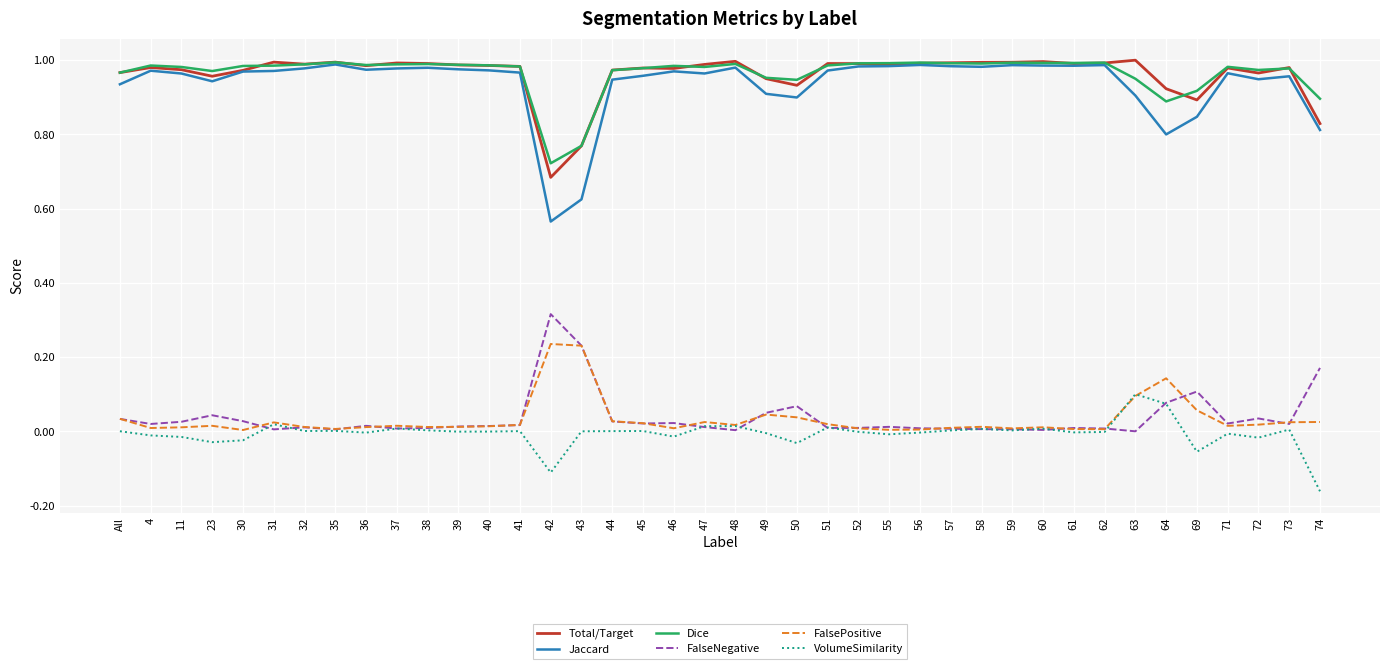

True or false: FalseNegative and Dice cross at least once.

False